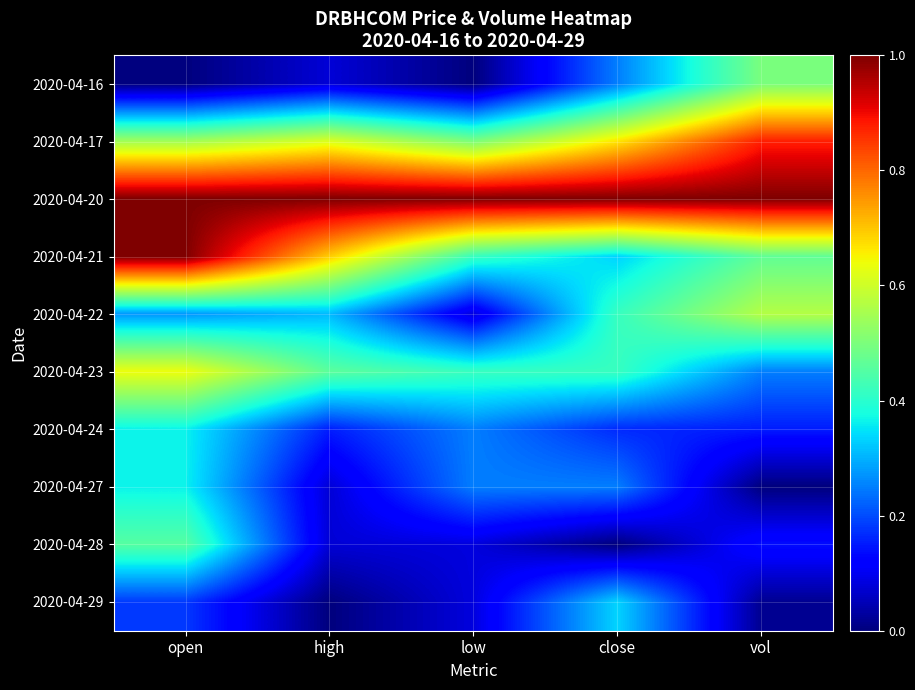

Reading left to right, extract all data points from this chart.

2020-04-16: open=0.0	high=0.1	low=0.0	close=0.2	vol=0.5
2020-04-17: open=0.5	high=0.6	low=0.5	close=0.7	vol=0.9
2020-04-20: open=1.0	high=1.0	low=1.0	close=1.0	vol=1.0
2020-04-21: open=1.0	high=0.7	low=0.4	close=0.3	vol=0.5
2020-04-22: open=0.3	high=0.3	low=0.1	close=0.4	vol=0.6
2020-04-23: open=0.6	high=0.5	low=0.4	close=0.4	vol=0.3
2020-04-24: open=0.4	high=0.2	low=0.2	close=0.2	vol=0.2
2020-04-27: open=0.4	high=0.1	low=0.2	close=0.2	vol=0.0
2020-04-28: open=0.5	high=0.1	low=0.1	close=0.0	vol=0.1
2020-04-29: open=0.2	high=0.0	low=0.1	close=0.3	vol=0.0